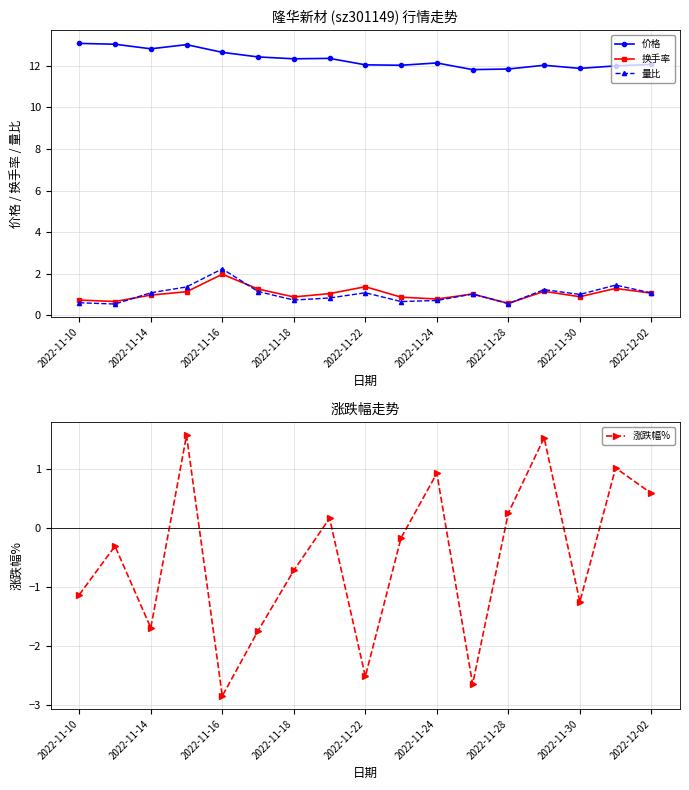

What is the value of the 量比 point at the 17th from the left?

1.1